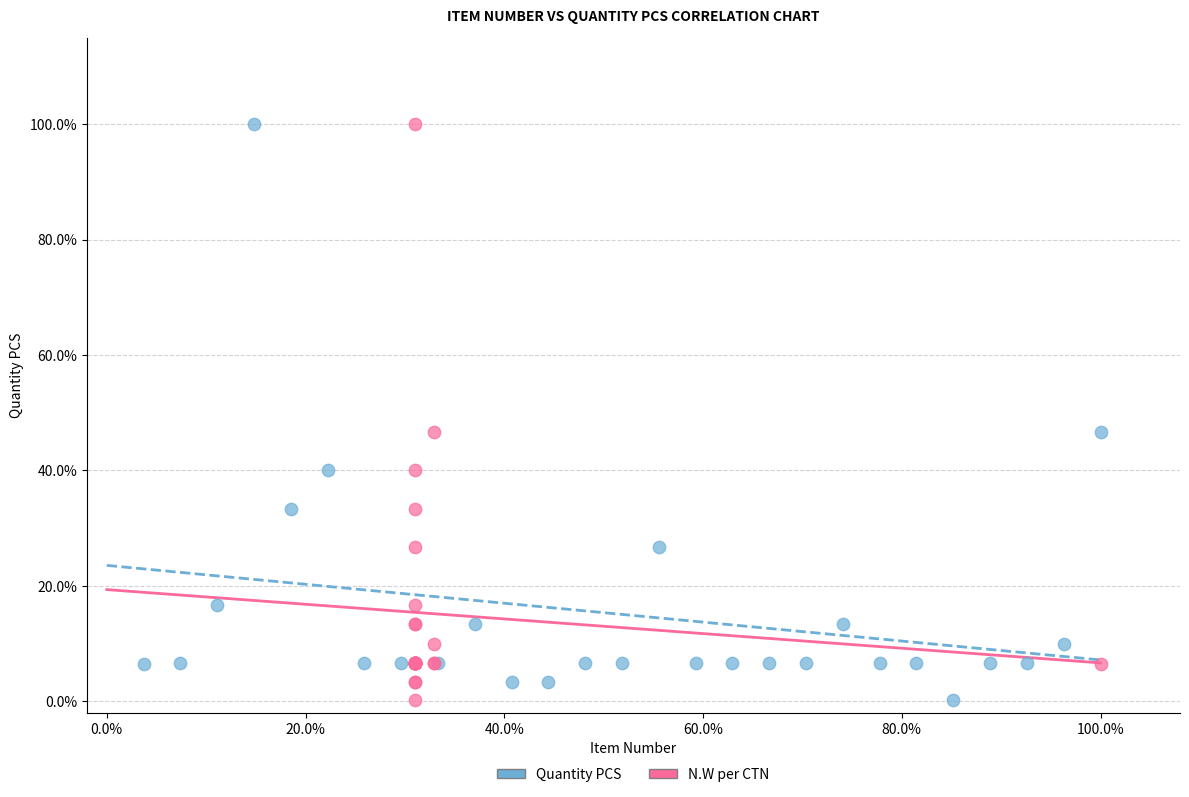

What are all the series names shown in the legend?

Quantity PCS, N.W per CTN